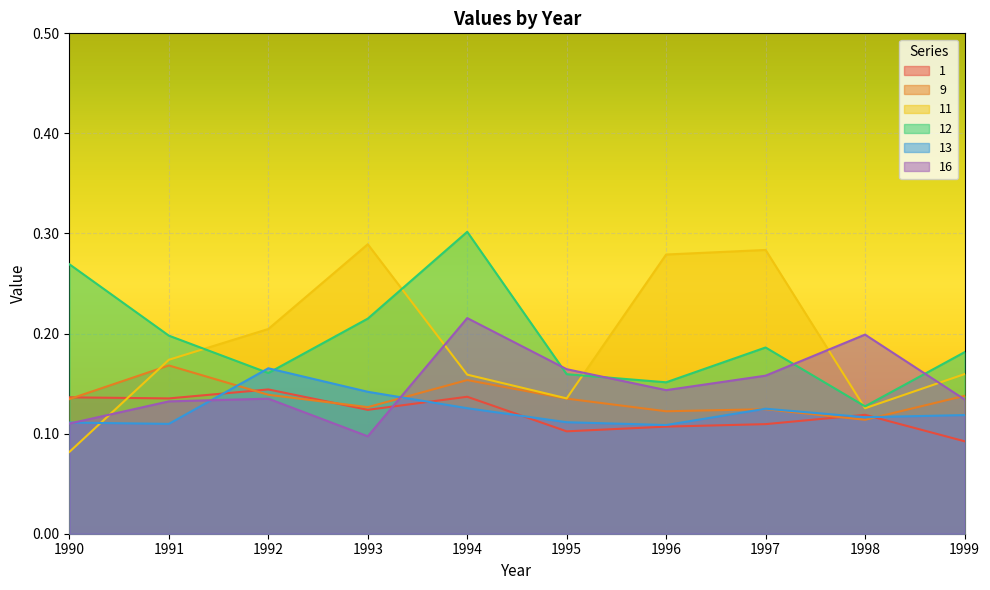

What is the sum of all 9 values?

1.4